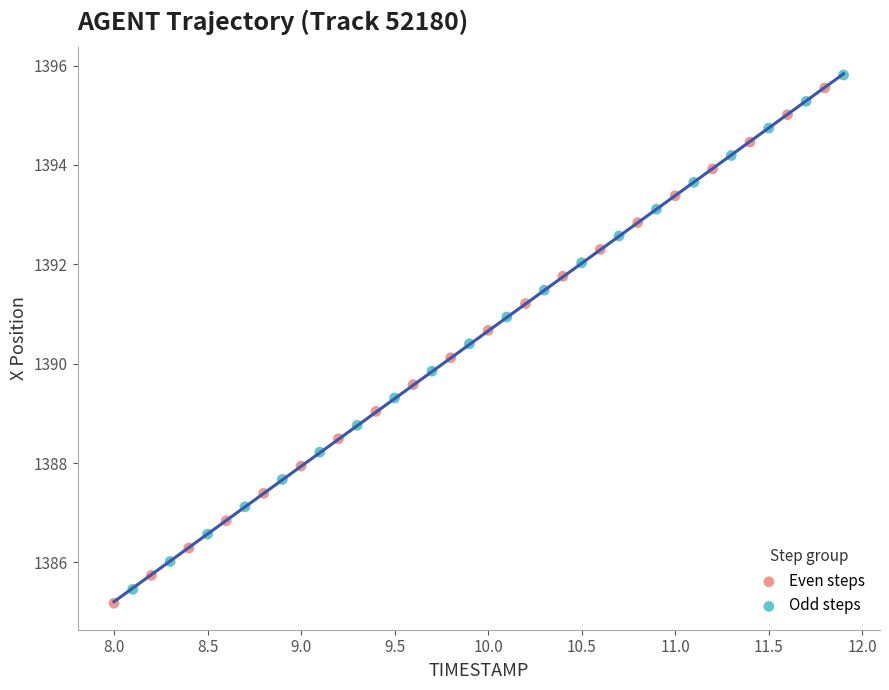

Which series has the largest Y range (max minus min)?

Even steps